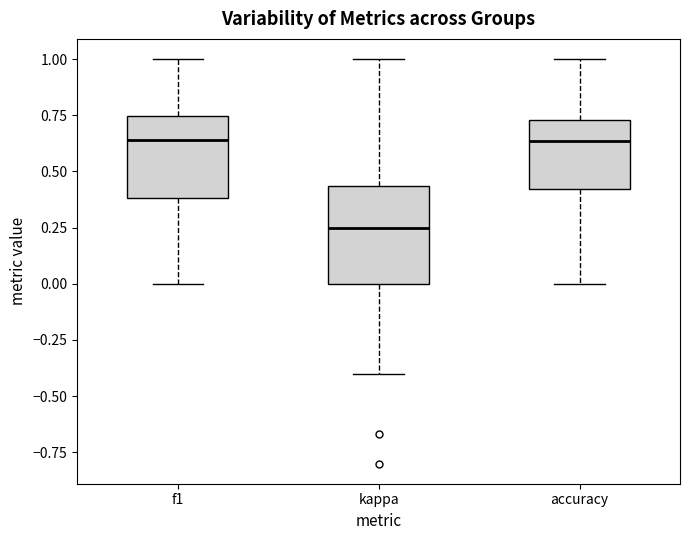

Which box's median line is the lowest?

kappa